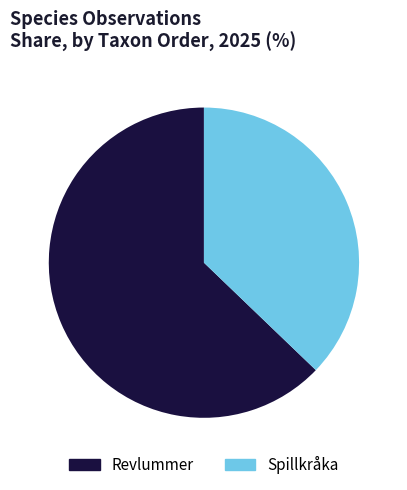

Combined, do Spillkråka and Revlummer account for over 50%?

Yes